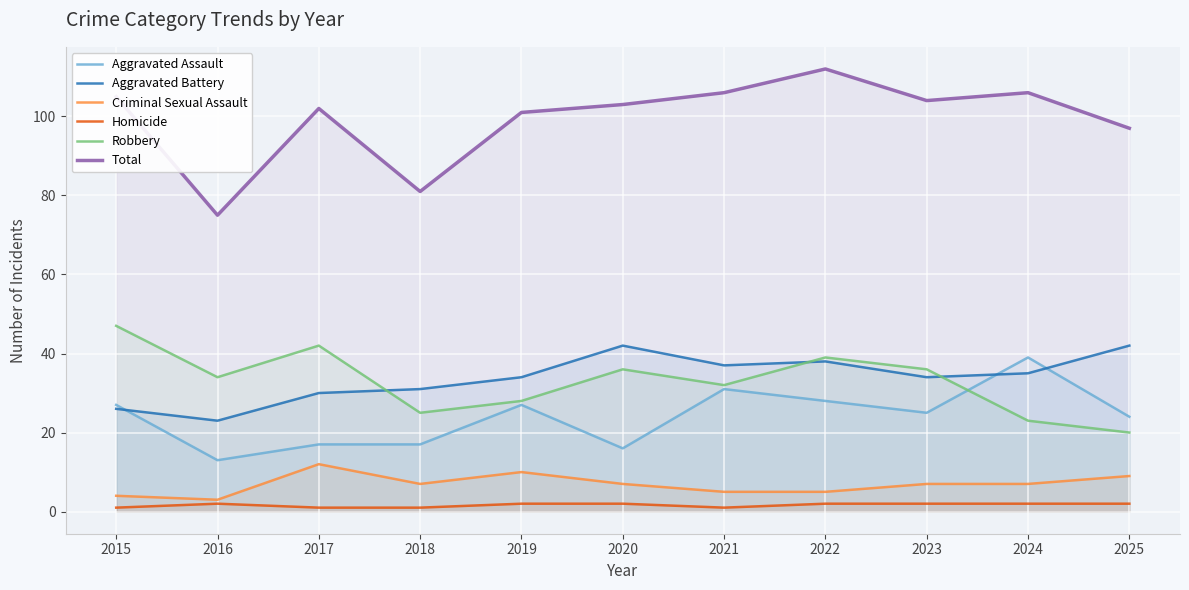

True or false: Homicide has more than 2 points higher than both neighbors.

False